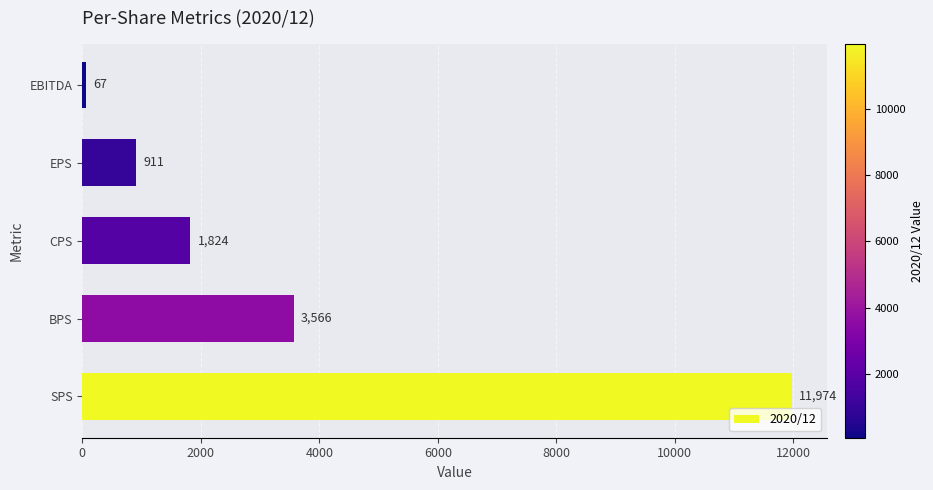

How many bars are there in total?

5